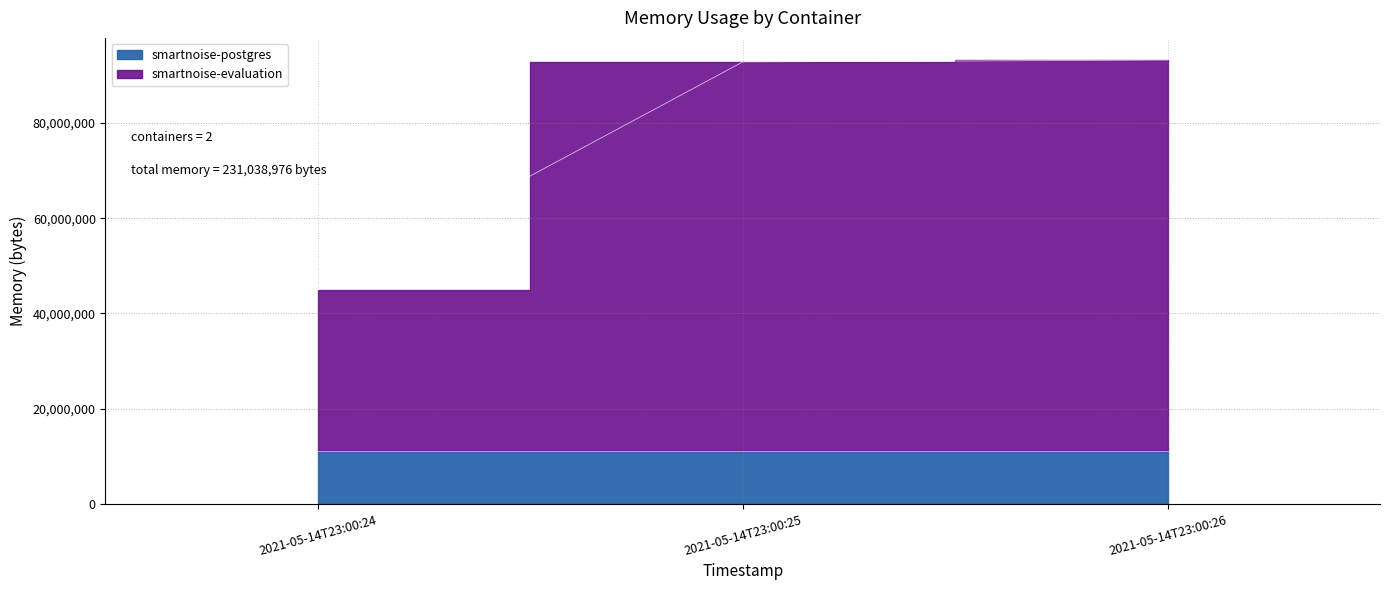

Which has a higher value, 2021-05-14T23:00:24 or 2021-05-14T23:00:26?

2021-05-14T23:00:26